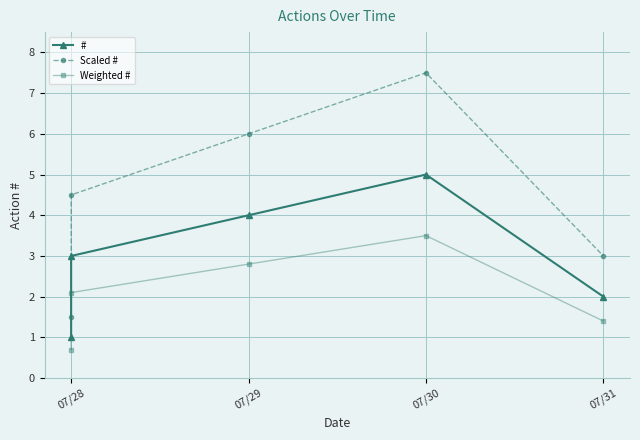

Which series has the largest total across all categories?

Scaled #